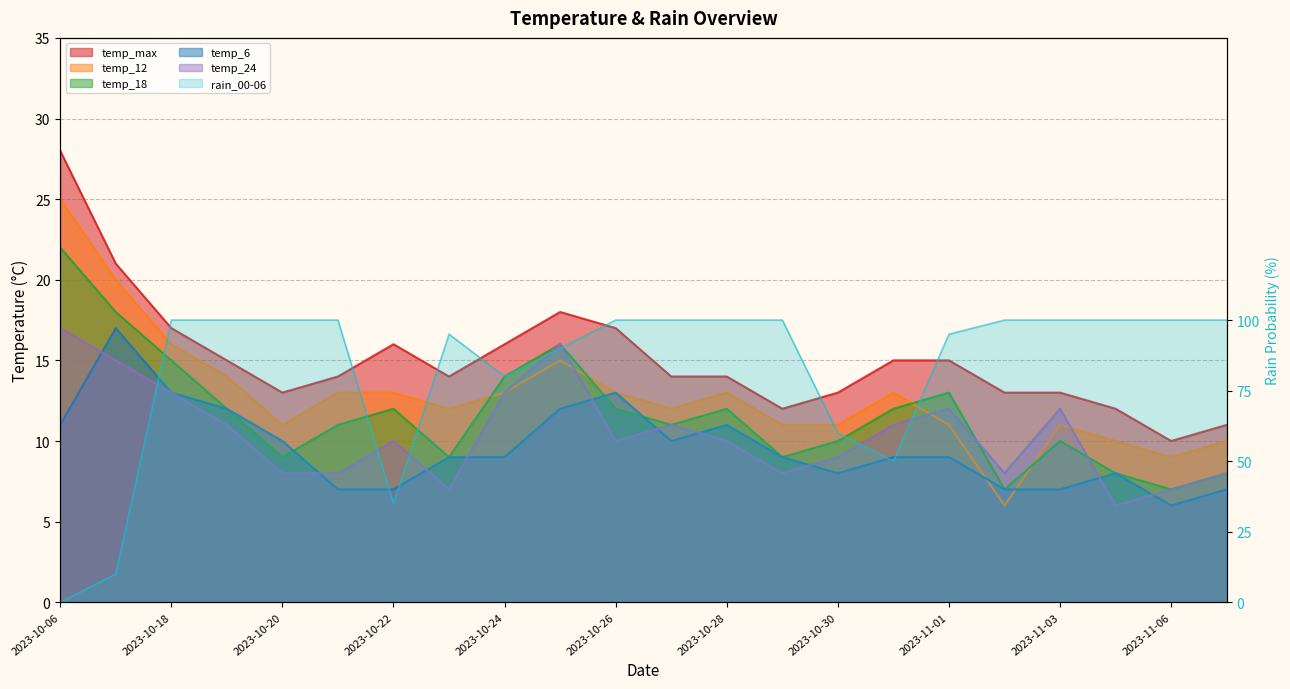

Where do temp_12 and temp_18 first cross each other?

2023-10-23 and 2023-10-24